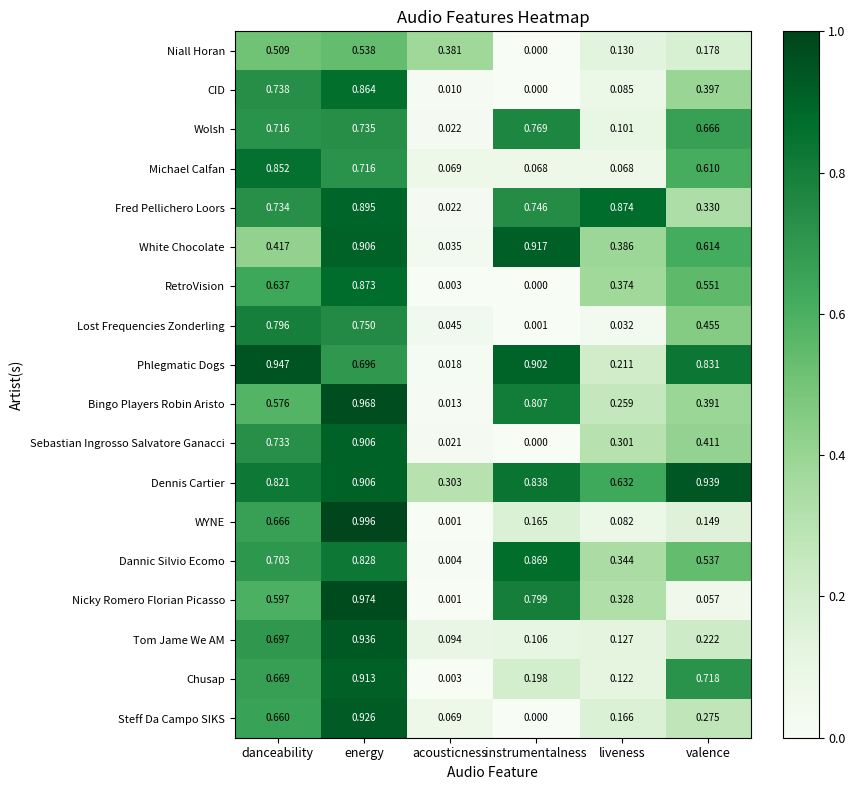

Where is WYNE nearest to the value 0?

acousticness